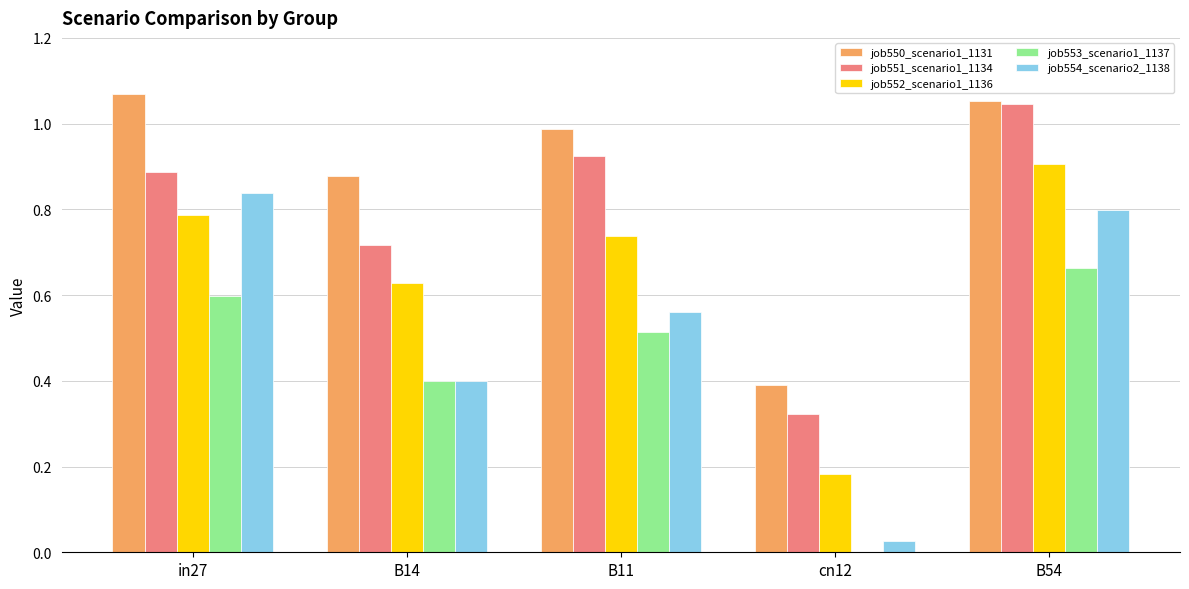

What is the sum of all job550_scenario1_1131 values?

4.4